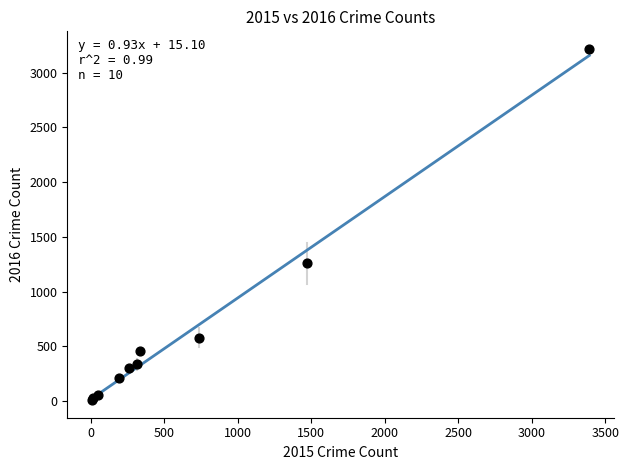

What Y value in the scatter plot is closest to 1612?

1259